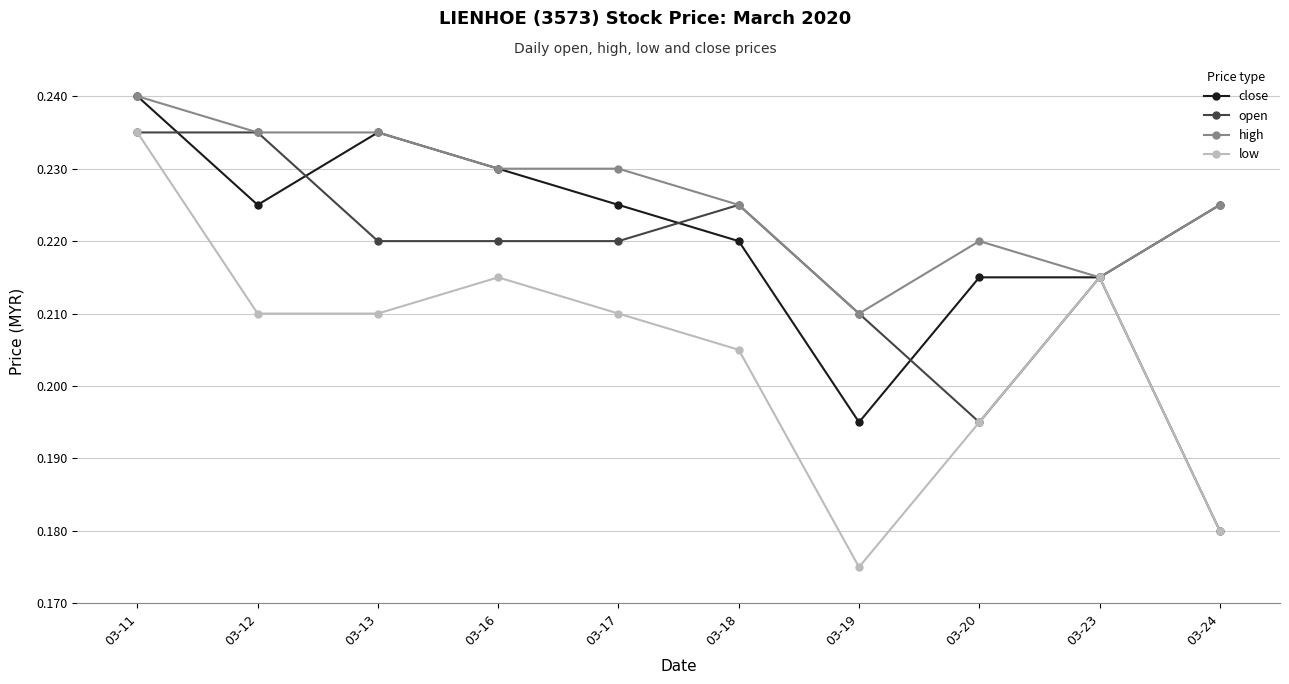

Is the value of low at 03-17 greater than the value of open at 03-20?

Yes